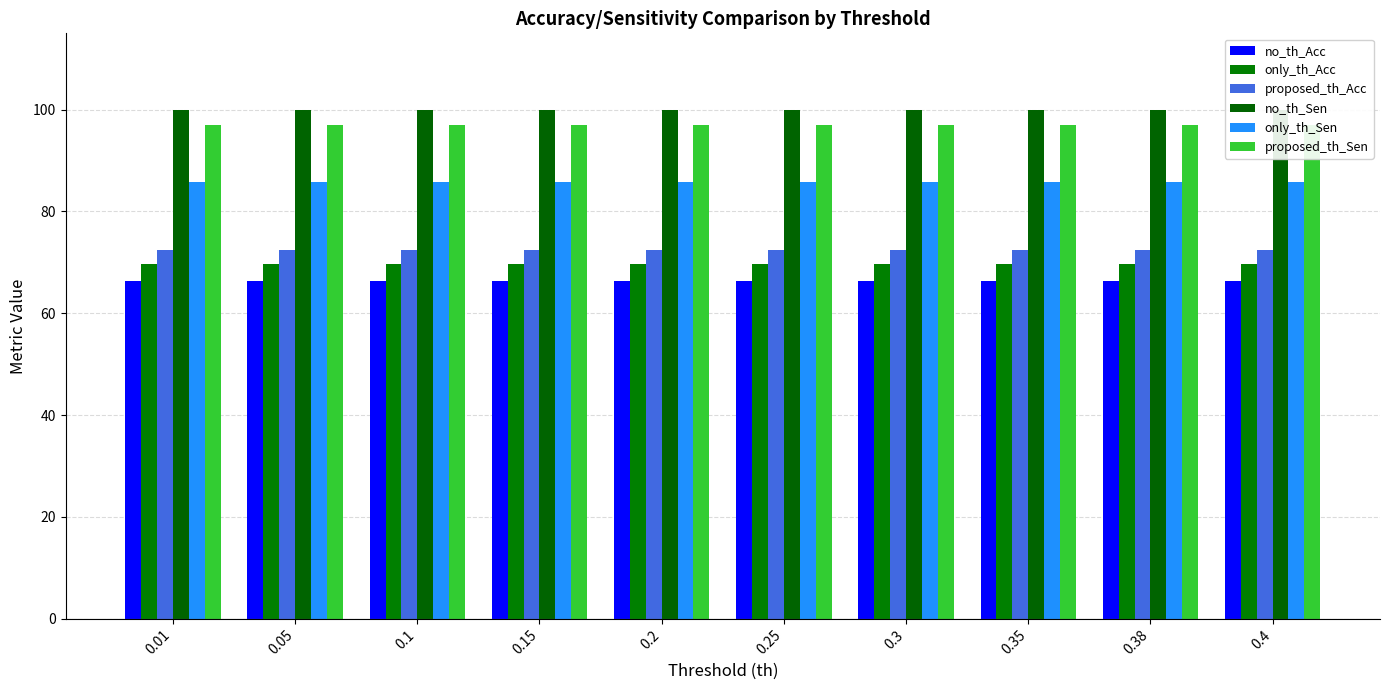

List the series in order of their peak value, lowest first.

no_th_Acc, only_th_Acc, proposed_th_Acc, only_th_Sen, proposed_th_Sen, no_th_Sen